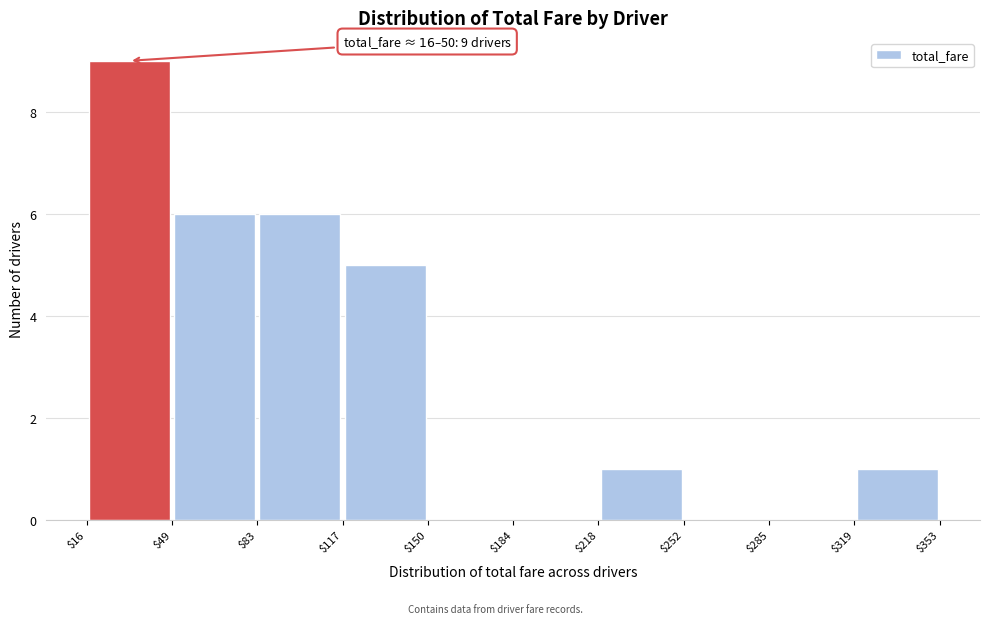

Over which range of the x-axis is the bar tallest?

$16 to $49